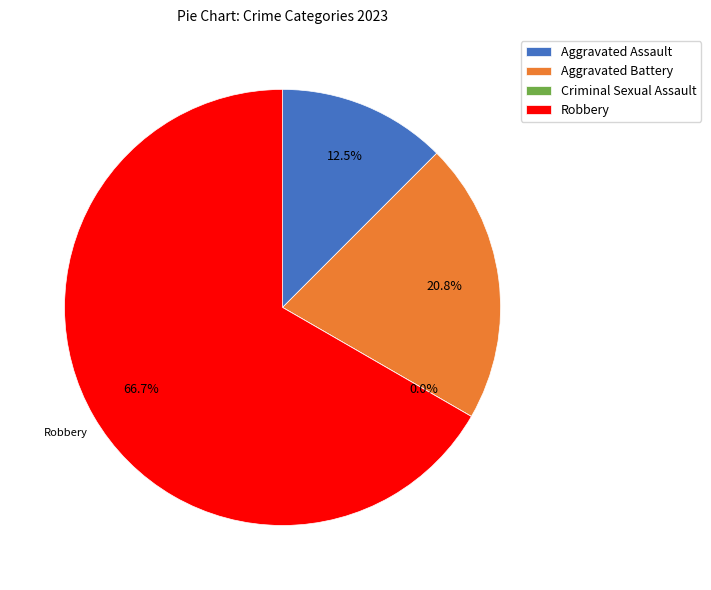

Does Robbery represent more than half of the total?

Yes